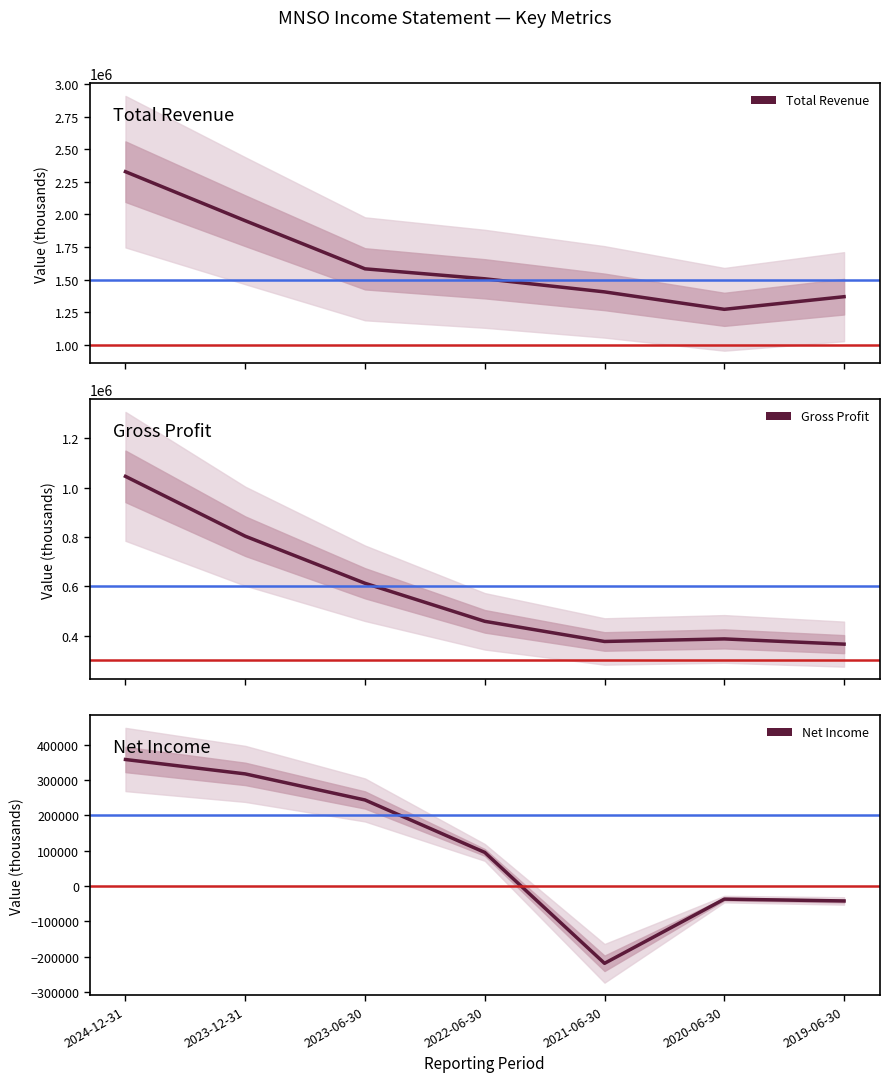

True or false: Total Revenue and Net Income cross at least once.

False